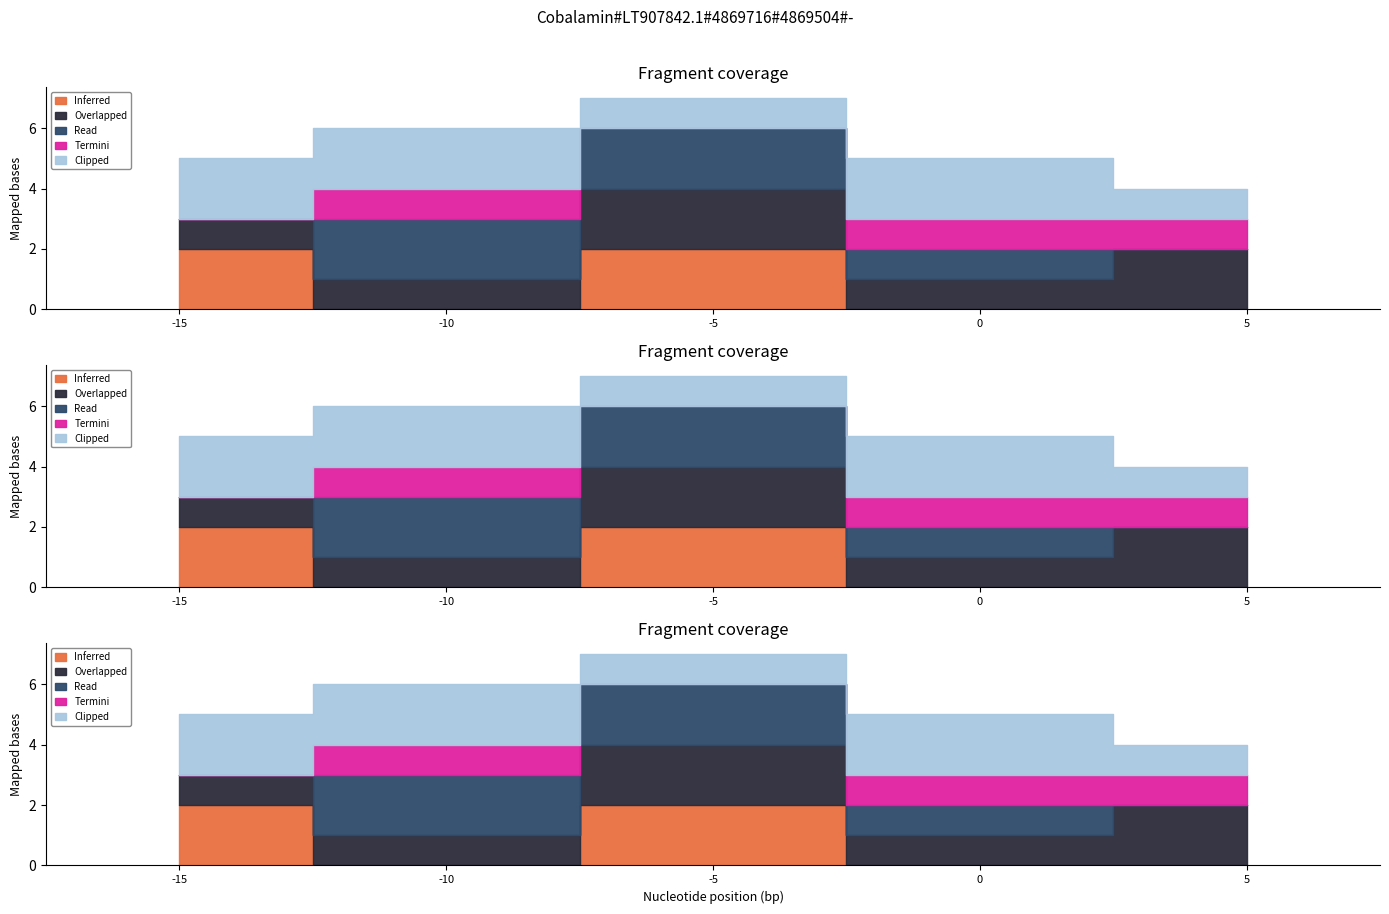

Does the chart have visible grid lines?

No